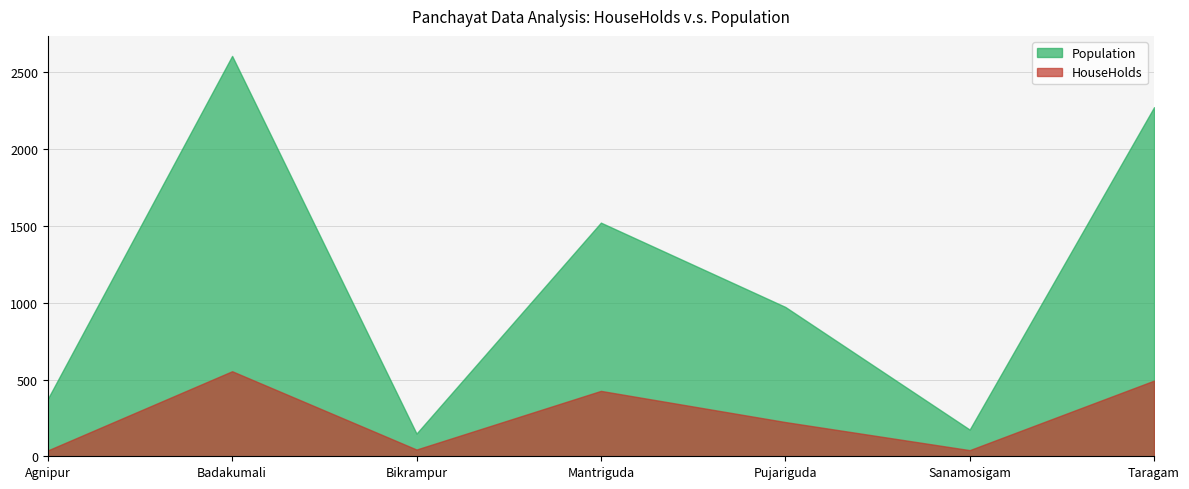

How many interior local valleys does the Population series have?

2